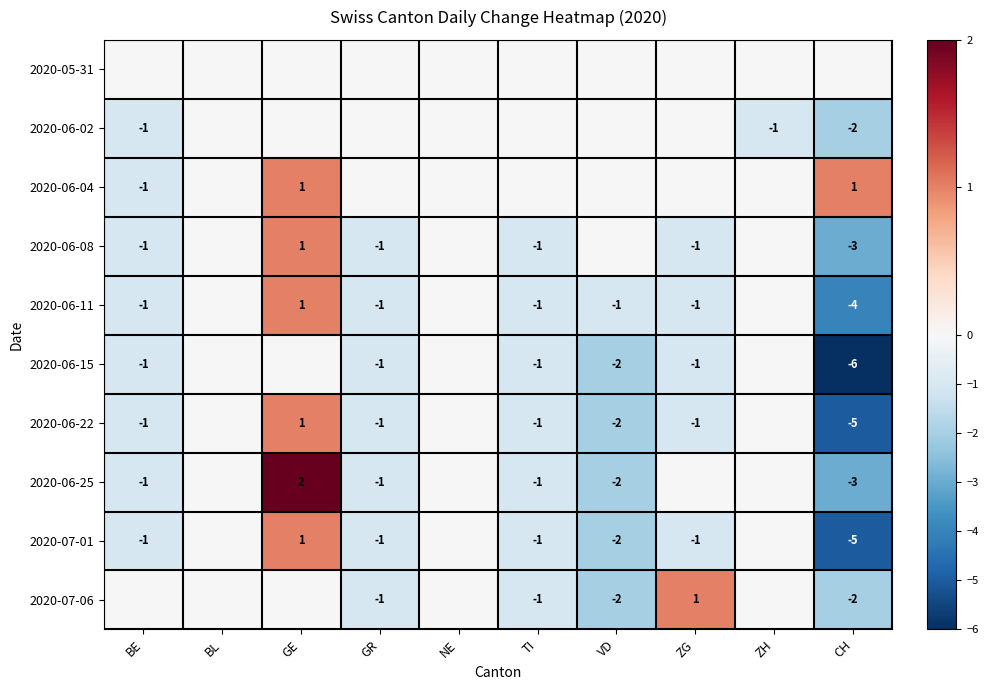

The value of 2020-06-15 at GR is -1. True or false?

True